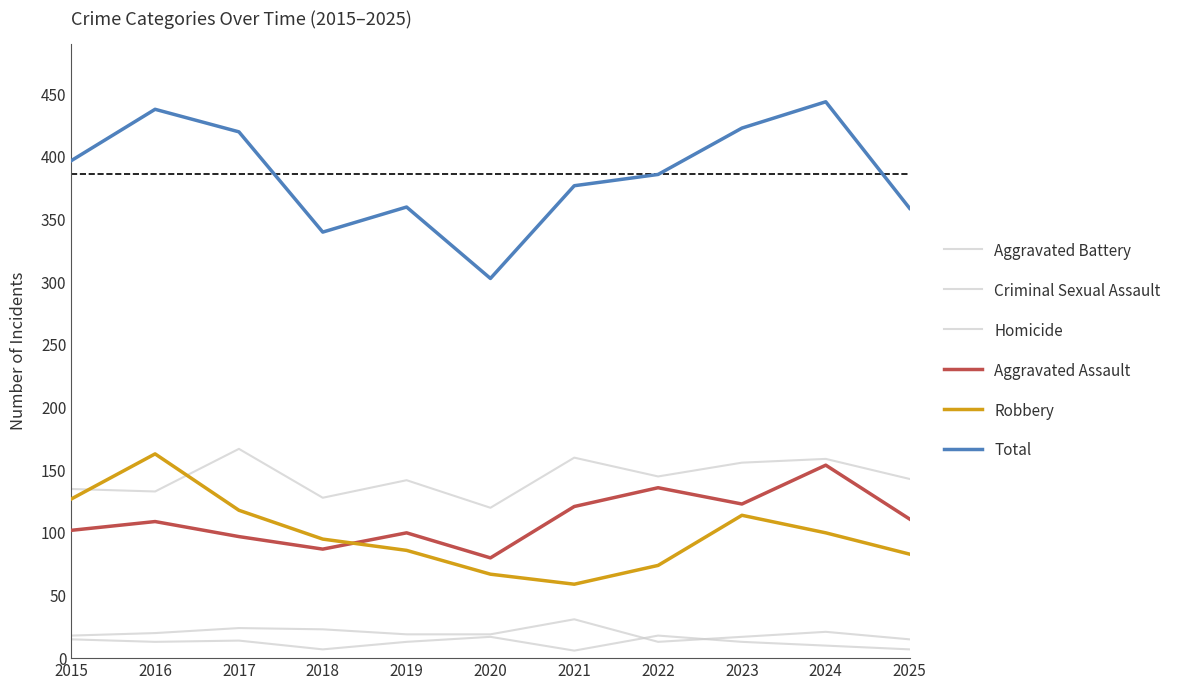

At which category does Criminal Sexual Assault reach its first local valley?

2022